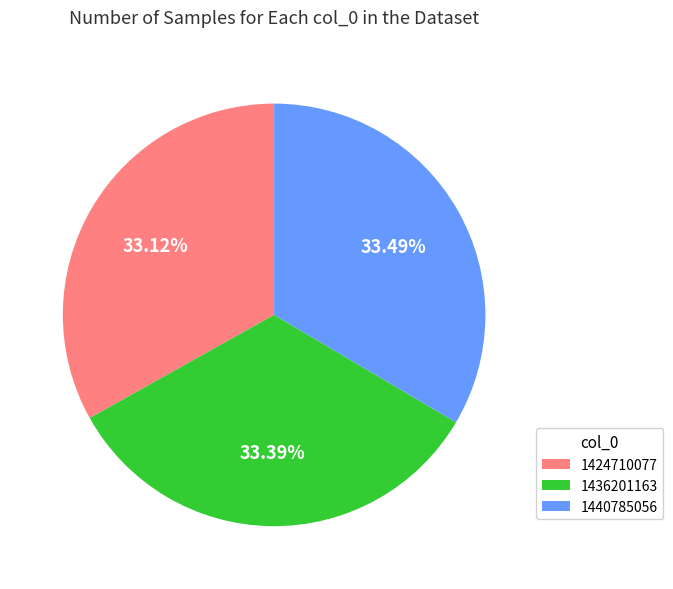

Approximately how many times larger is the value at 1424710077 compared to 1440785056?

1.0